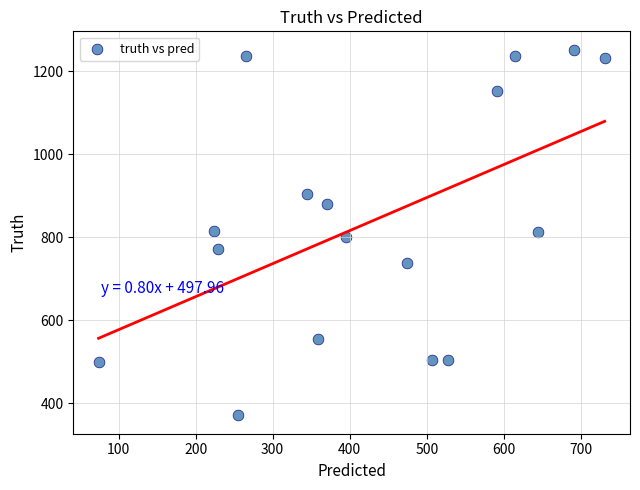

What is the range of Y values (max minus min)?

881